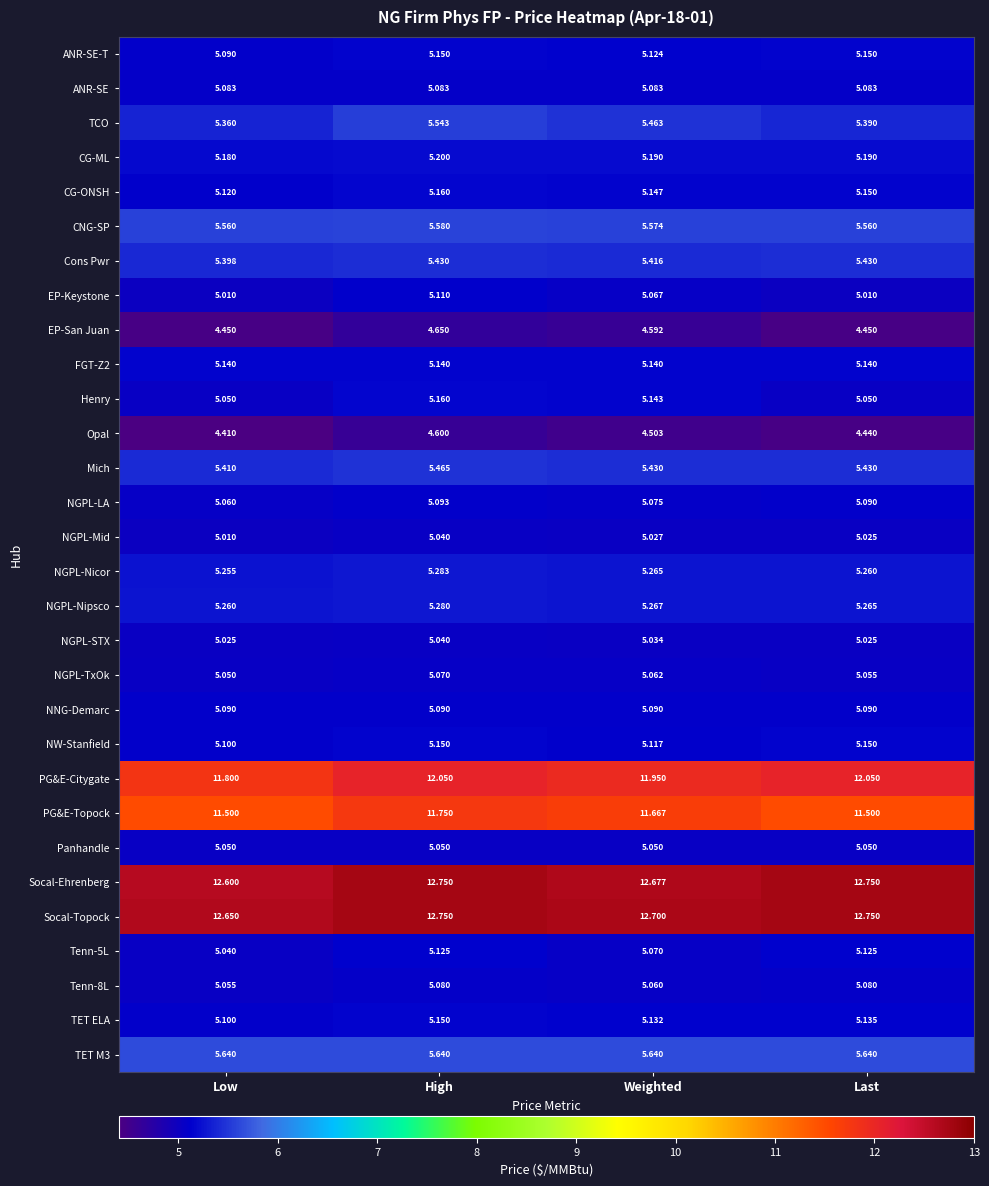

Where is ANR-SE-T nearest to the value 5?

Low